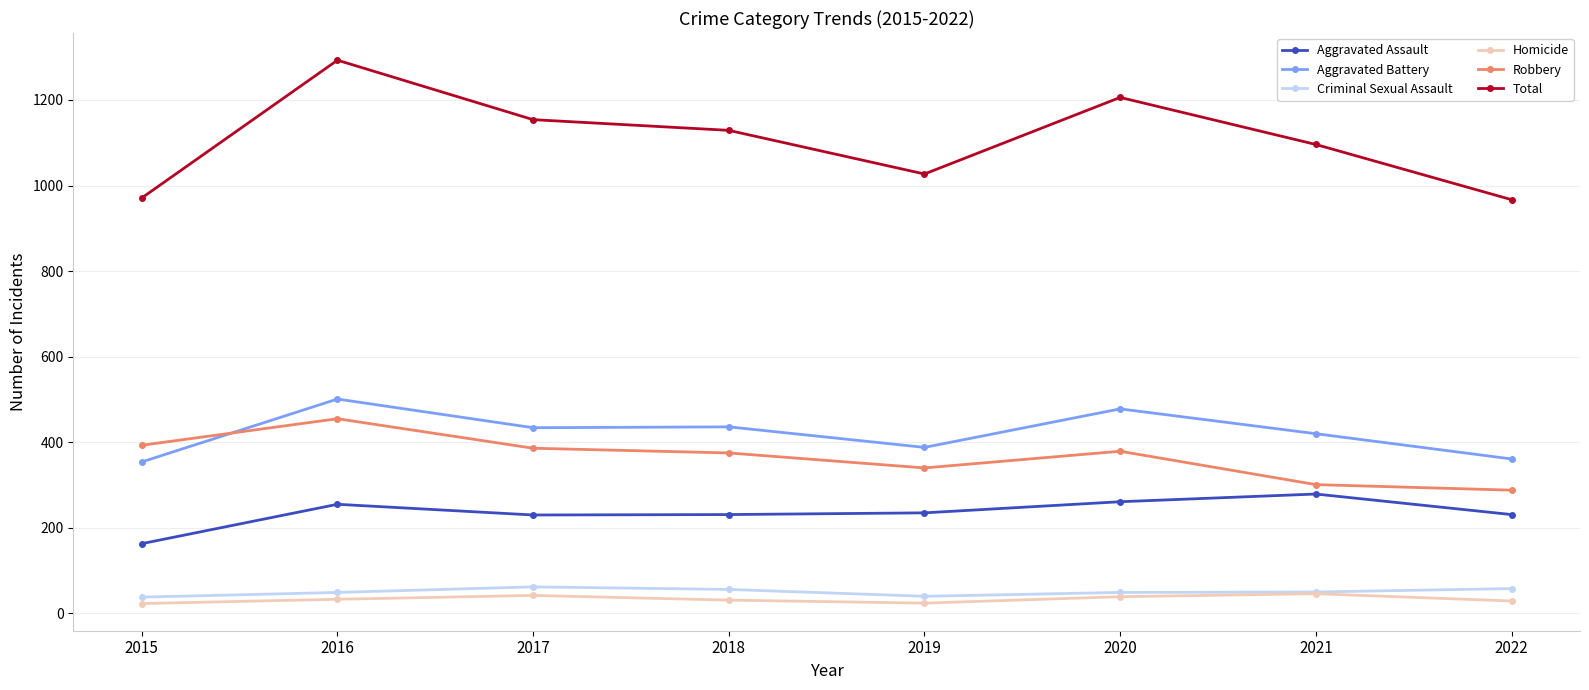

Rank the series by their maximum value, from highest to lowest.

Total, Aggravated Battery, Robbery, Aggravated Assault, Criminal Sexual Assault, Homicide